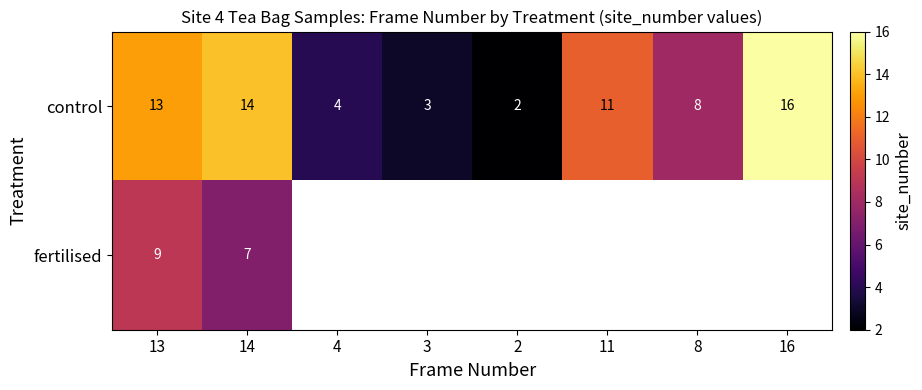

At which category is the sum across all series the highest?

13